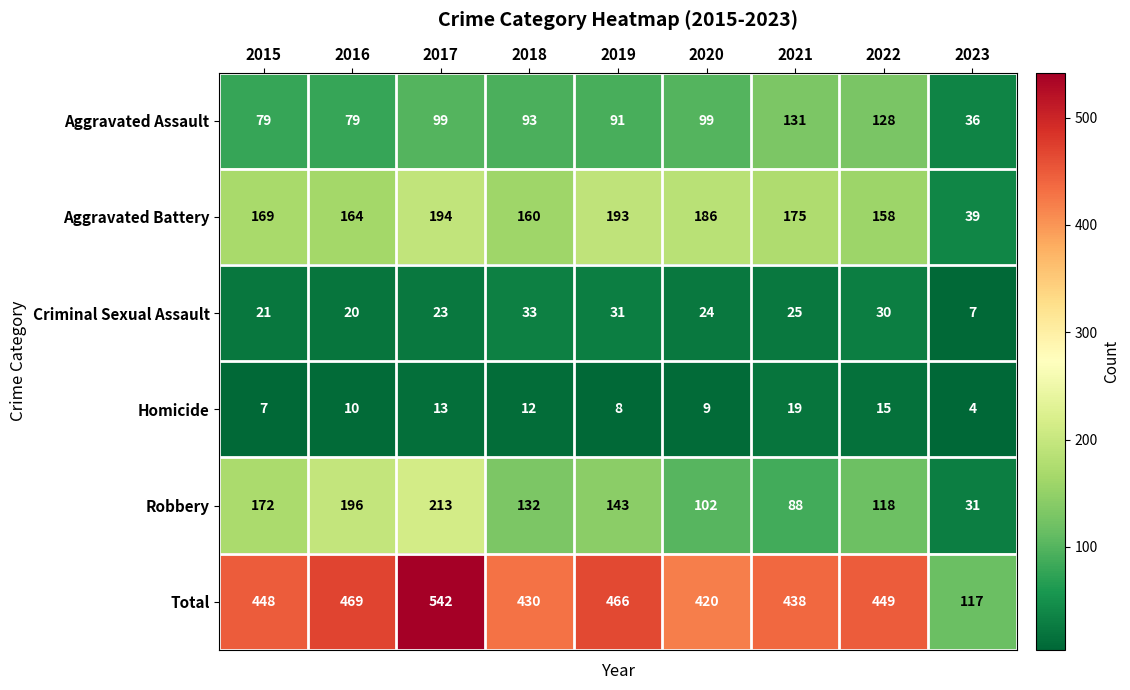

Where is Criminal Sexual Assault nearest to the value 20?

2016